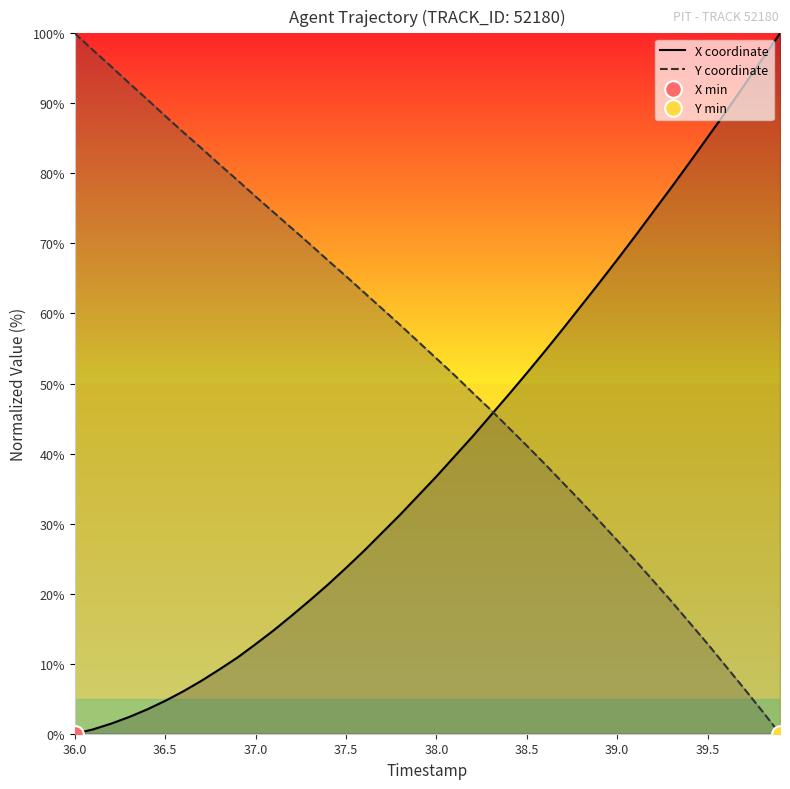

Which category has the highest value in the Y coordinate series?

36.0